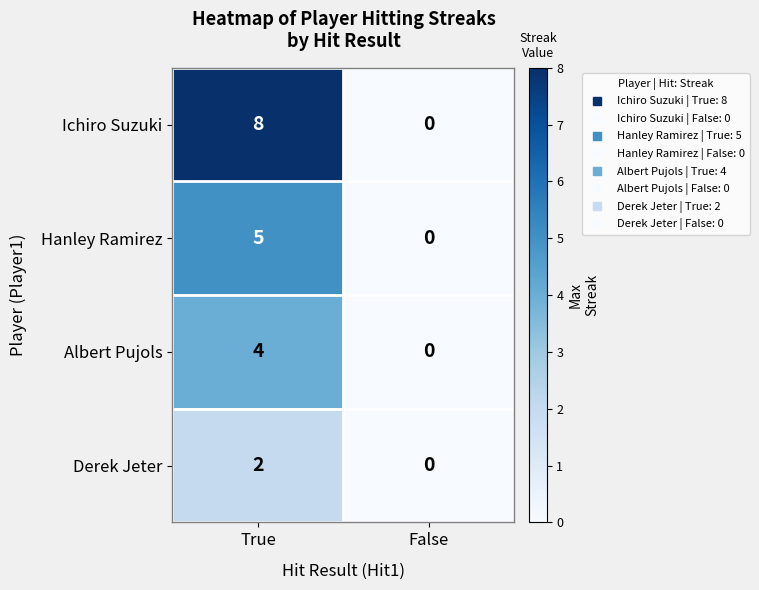

List the series in order of their overall mean, highest first.

Ichiro Suzuki, Hanley Ramirez, Albert Pujols, Derek Jeter